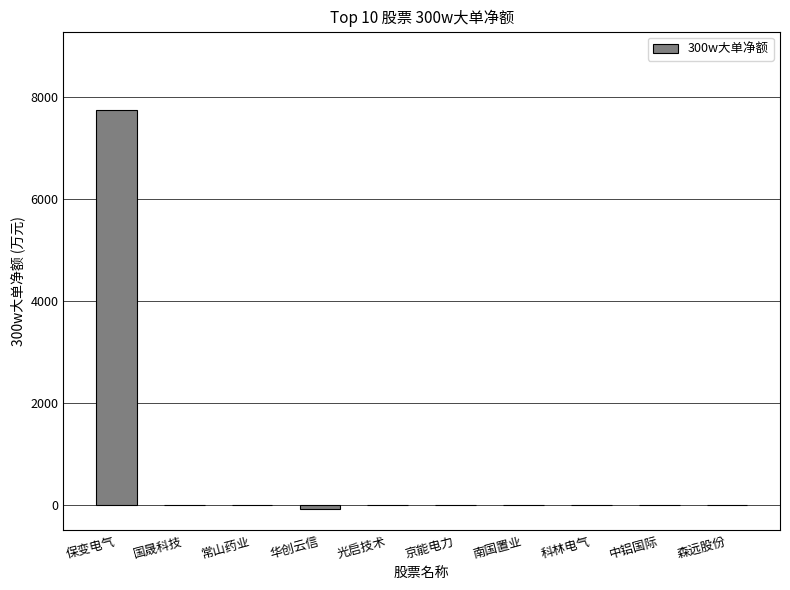

Which has a higher value, 华创云信 or 国晟科技?

国晟科技